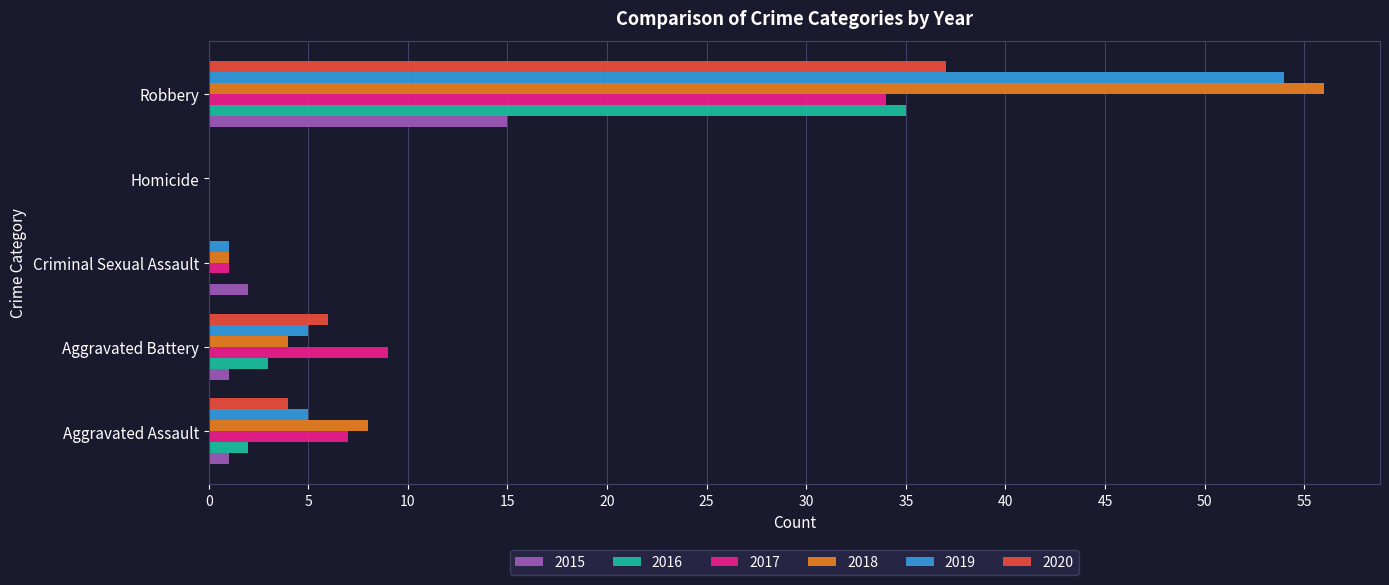

The 2015 series shows 15 at Robbery. True or false?

True